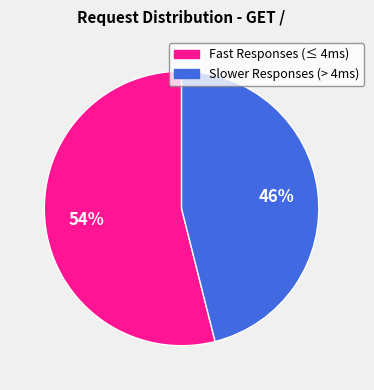

To the nearest percent, what is the difference between the largest and smallest slice percentages?

8%